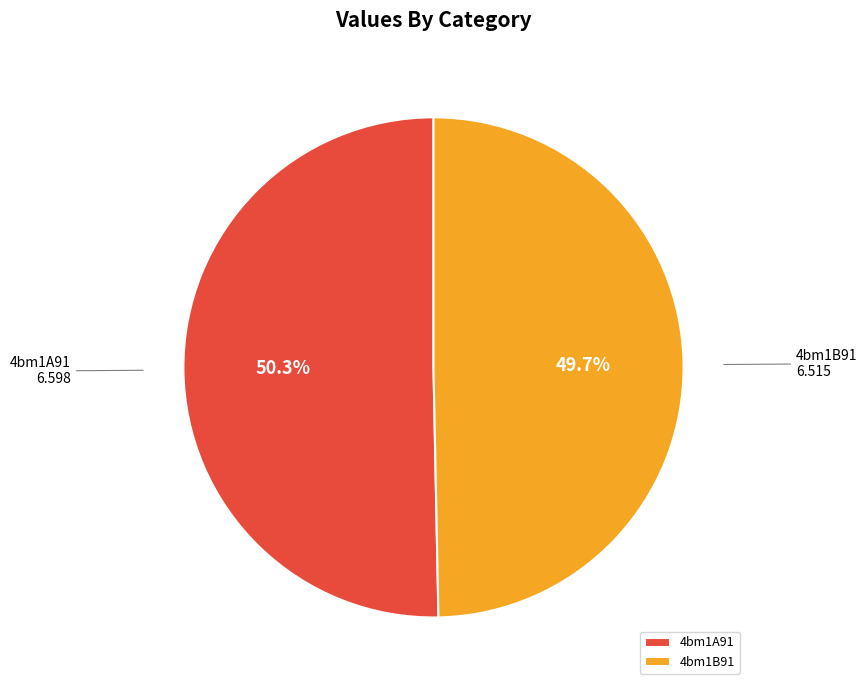

Which has a higher value, 4bm1A91 or 4bm1B91?

4bm1A91